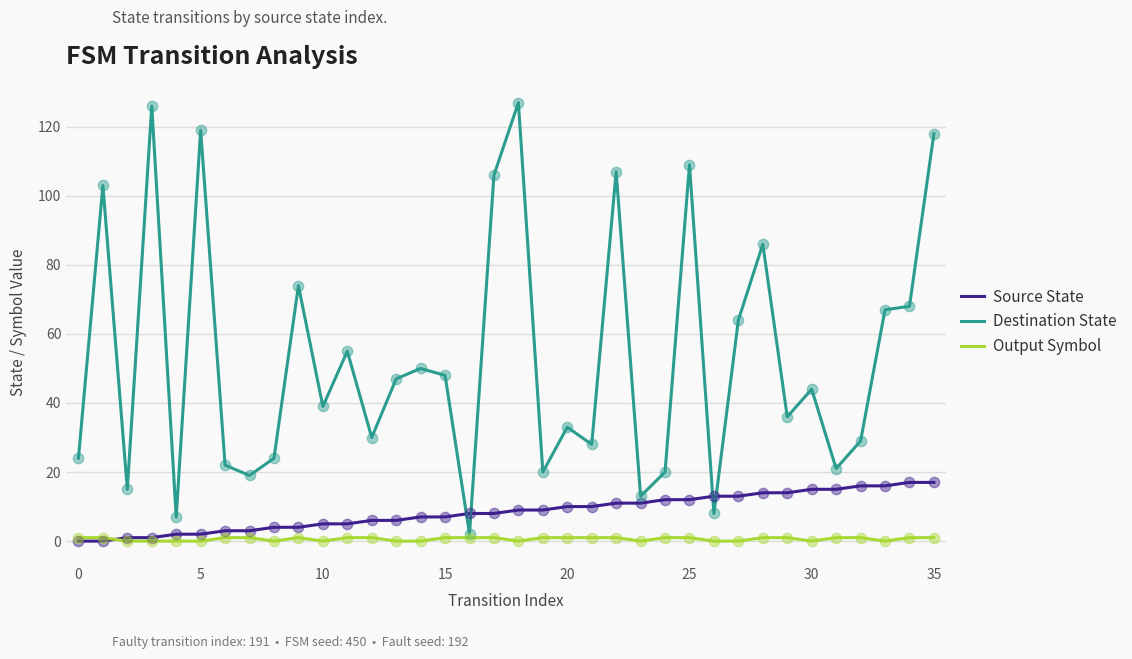

Which series has the largest total across all categories?

Destination State